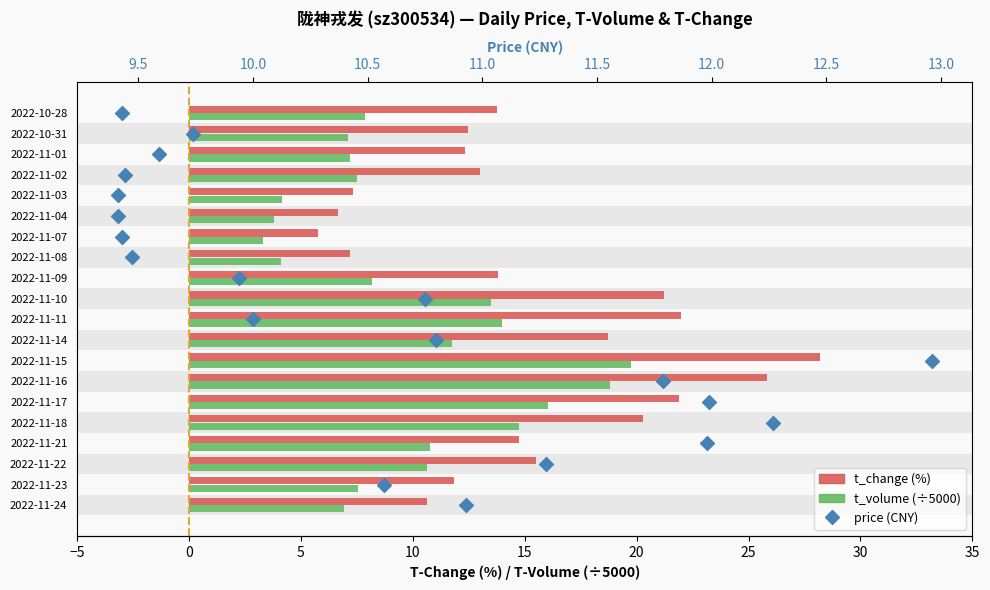

What are all the series names shown in the legend?

t_change, t_volume (÷5000), price